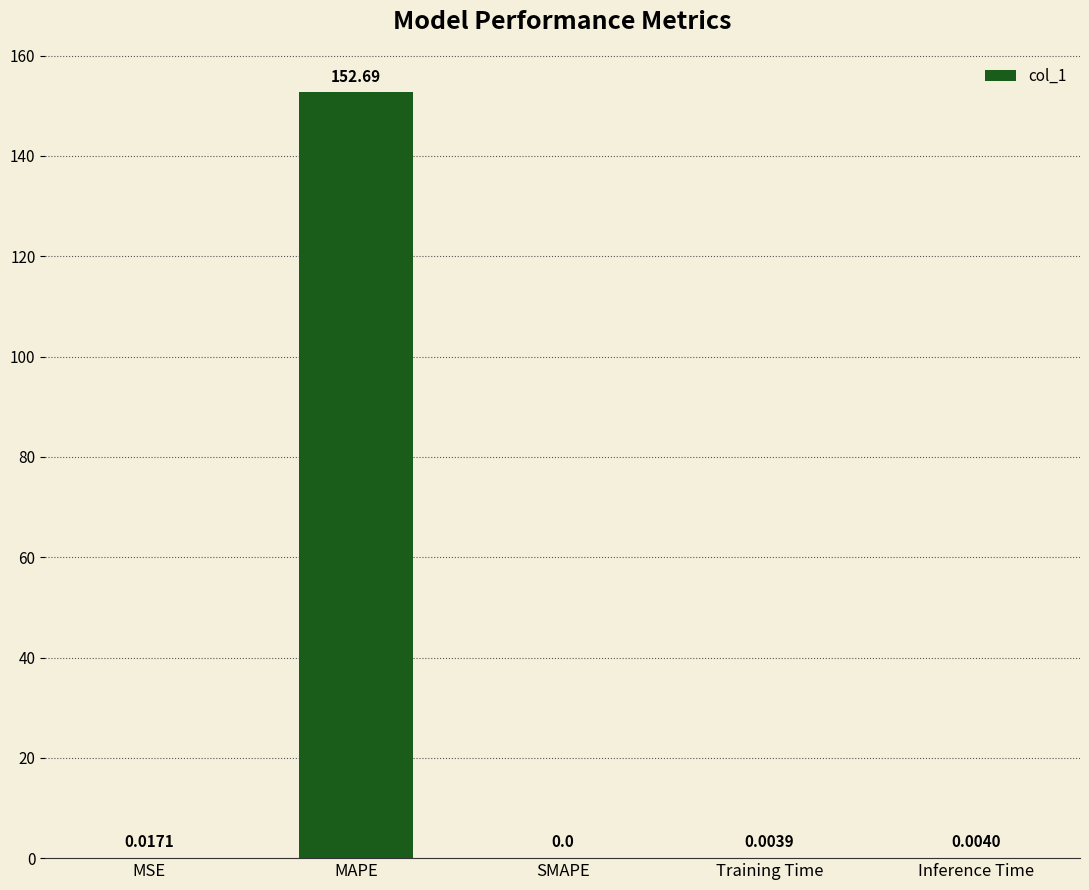

Count the number of values greater than 0.

4